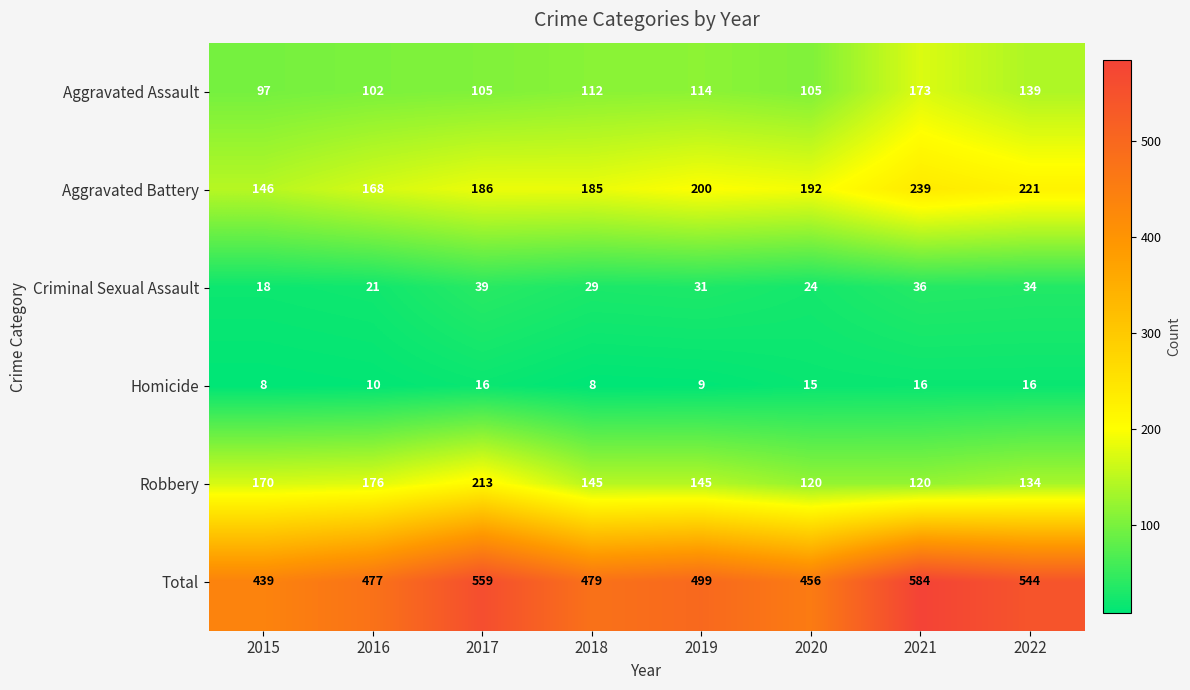

What is the total value across all series at 2019?

998